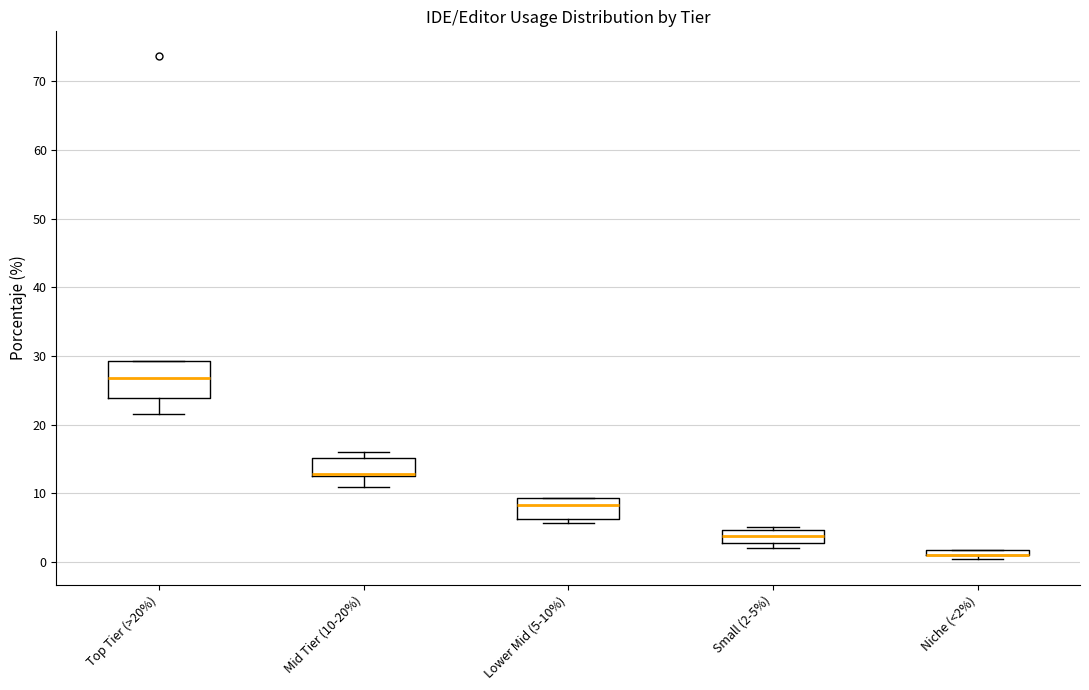

Comparing the boxes themselves (not the whiskers), which one is the tallest?

Top Tier (>20%)